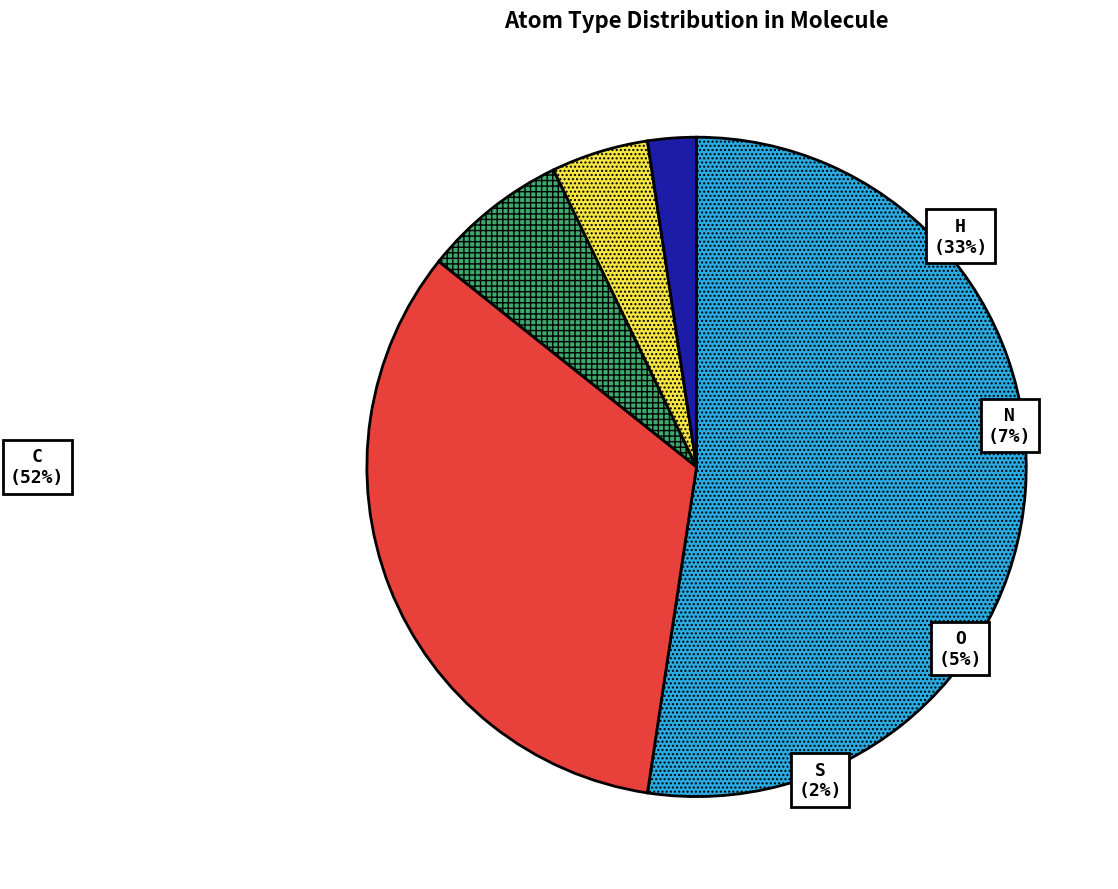

True or false: O accounts for 5% of the total.

True